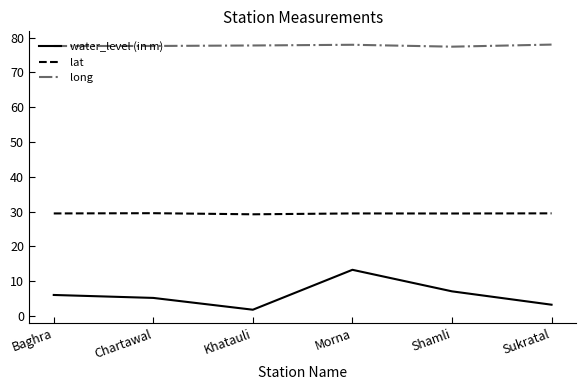

The lat series shows 48.9 at Shamli. True or false?

False